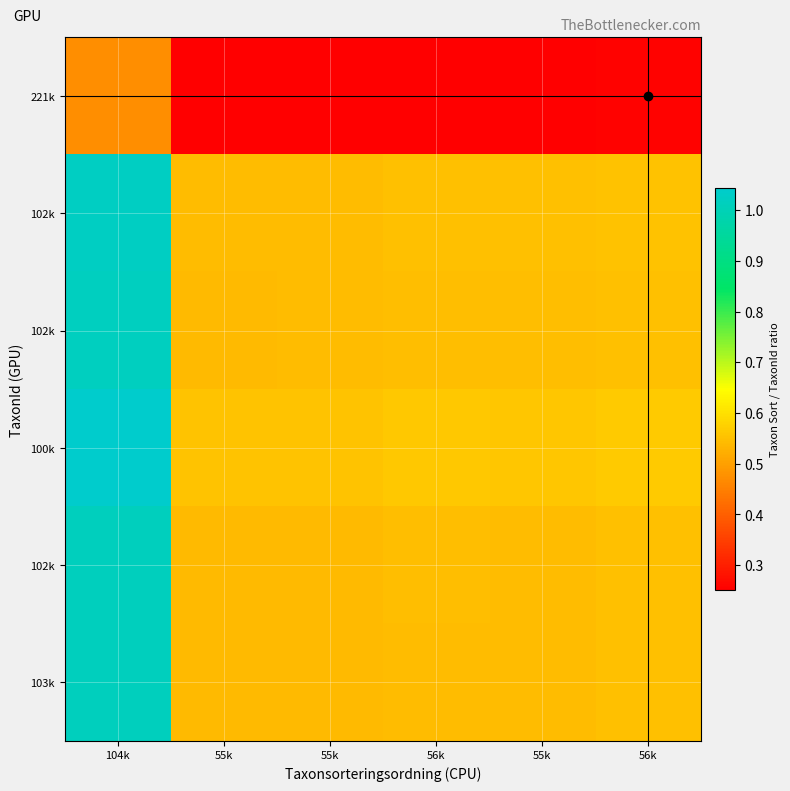

What is the smallest value displayed?

0.3